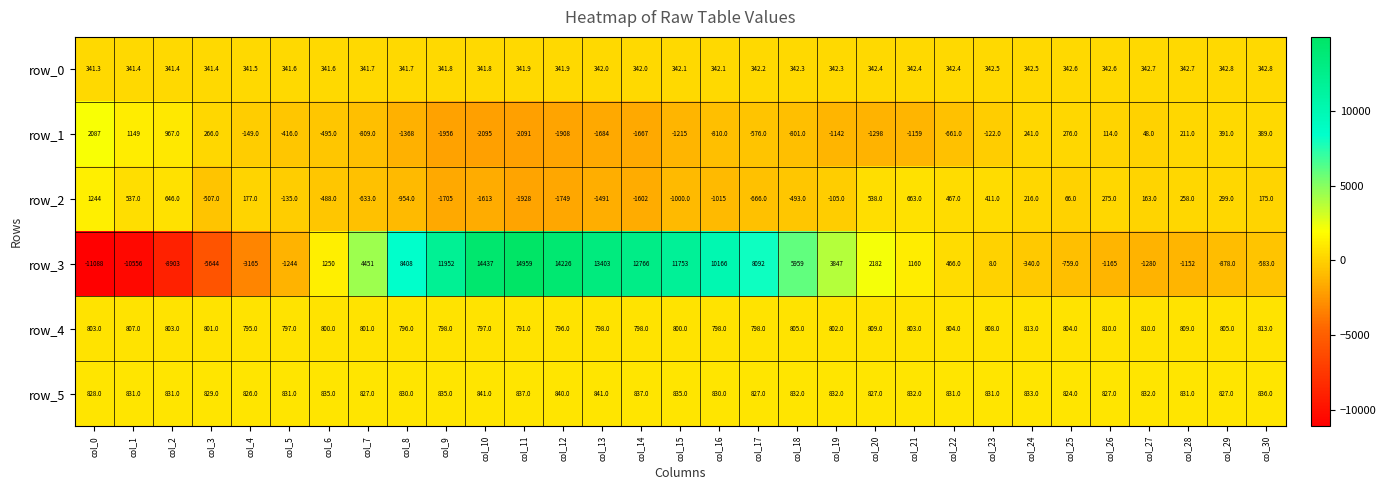

Is the value of row_3 at col_9 greater than the value of row_1 at col_6?

Yes